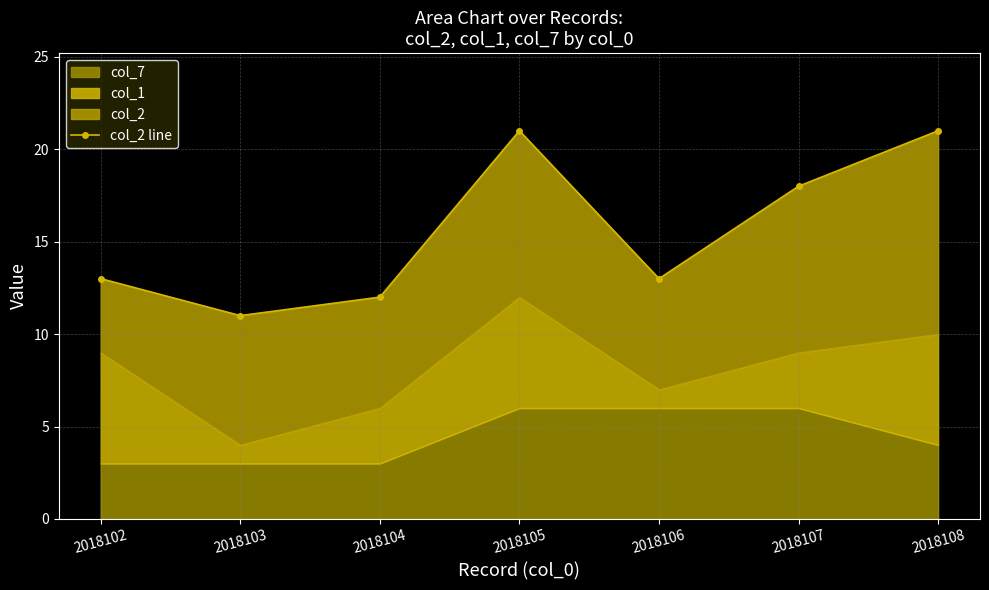

Which label corresponds to the smallest value in the chart?

2018103